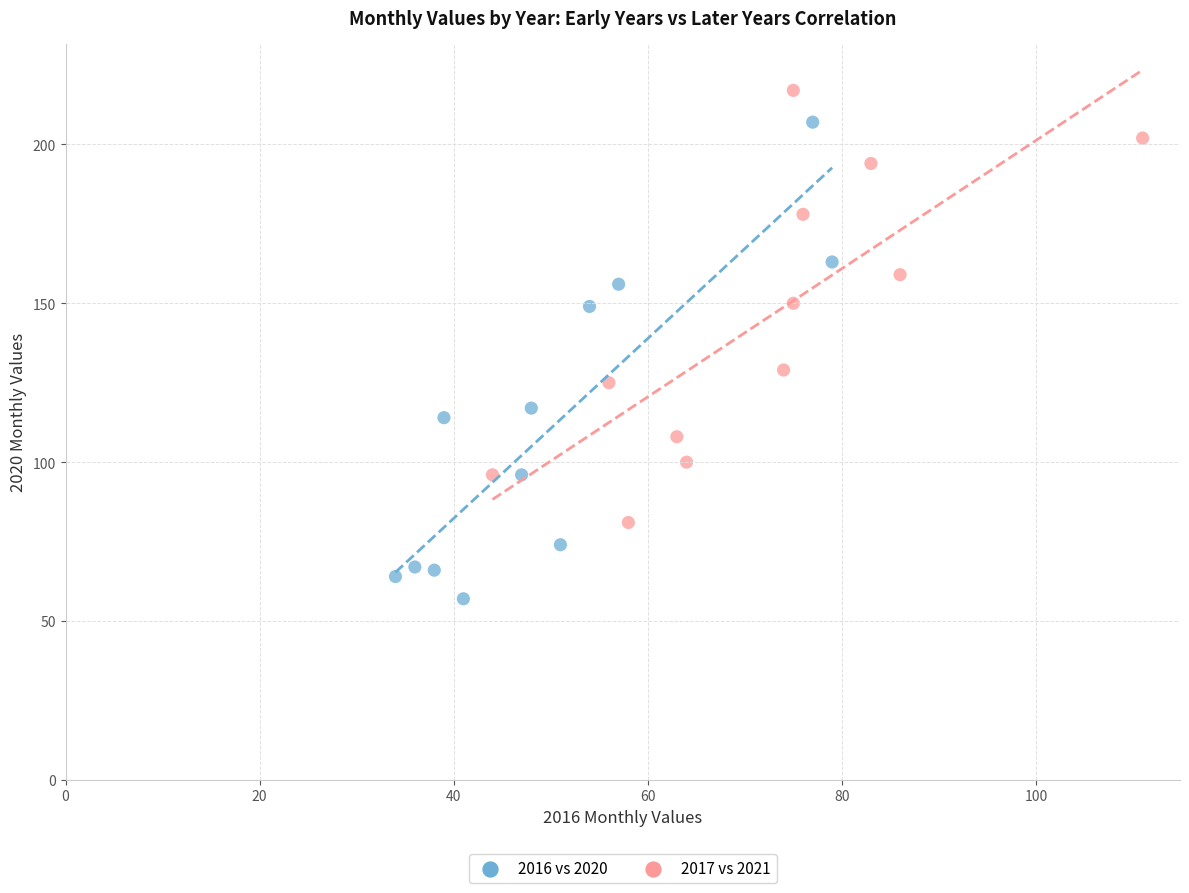

Which series has the widest spread of Y values?

2016 vs 2020